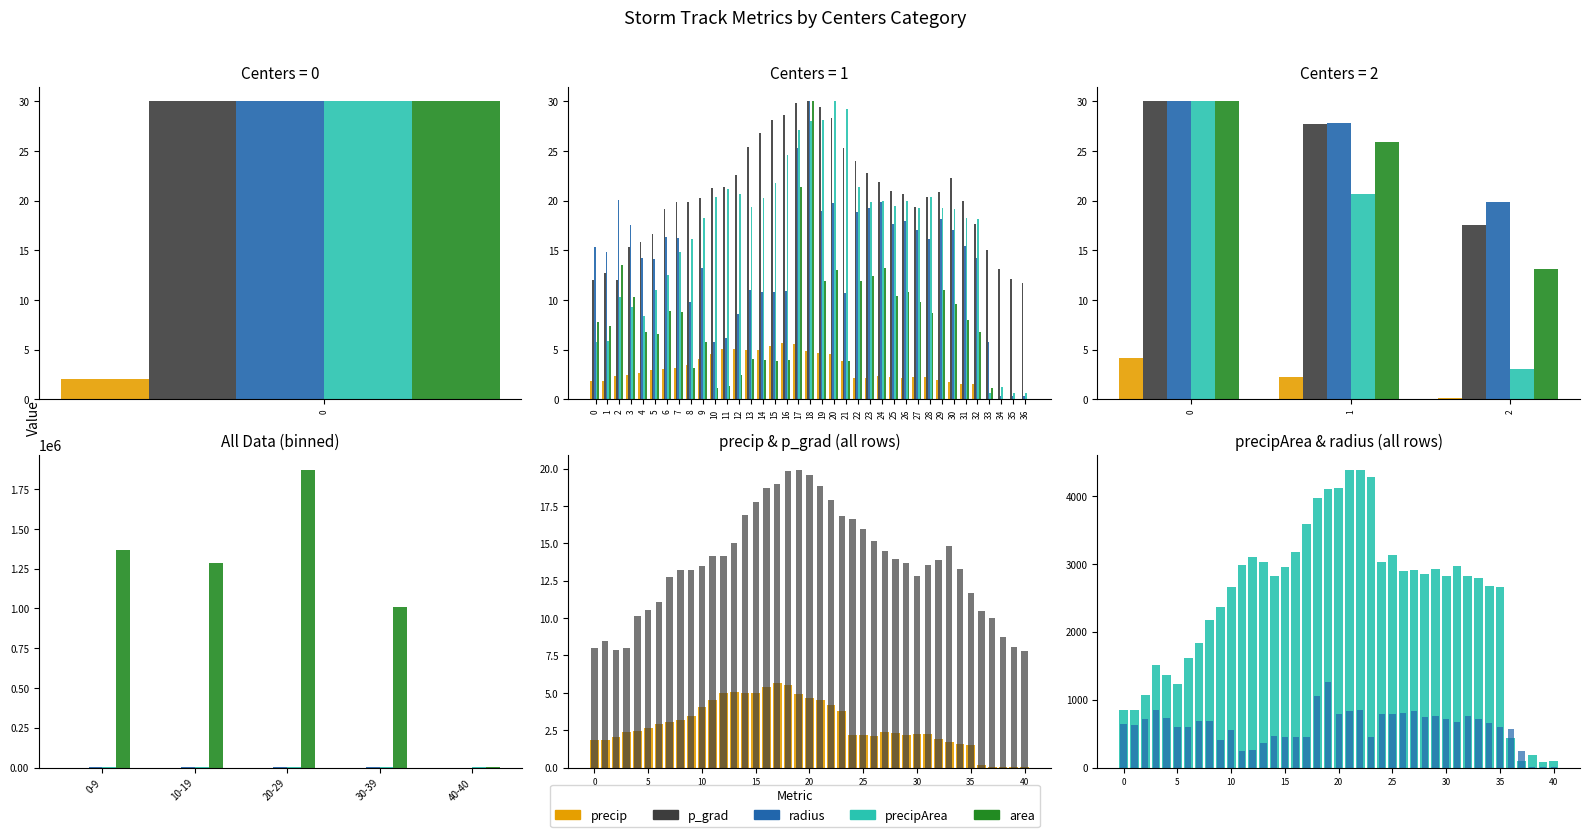

What is the sum of the radius values at 7 and 6?

1185.6